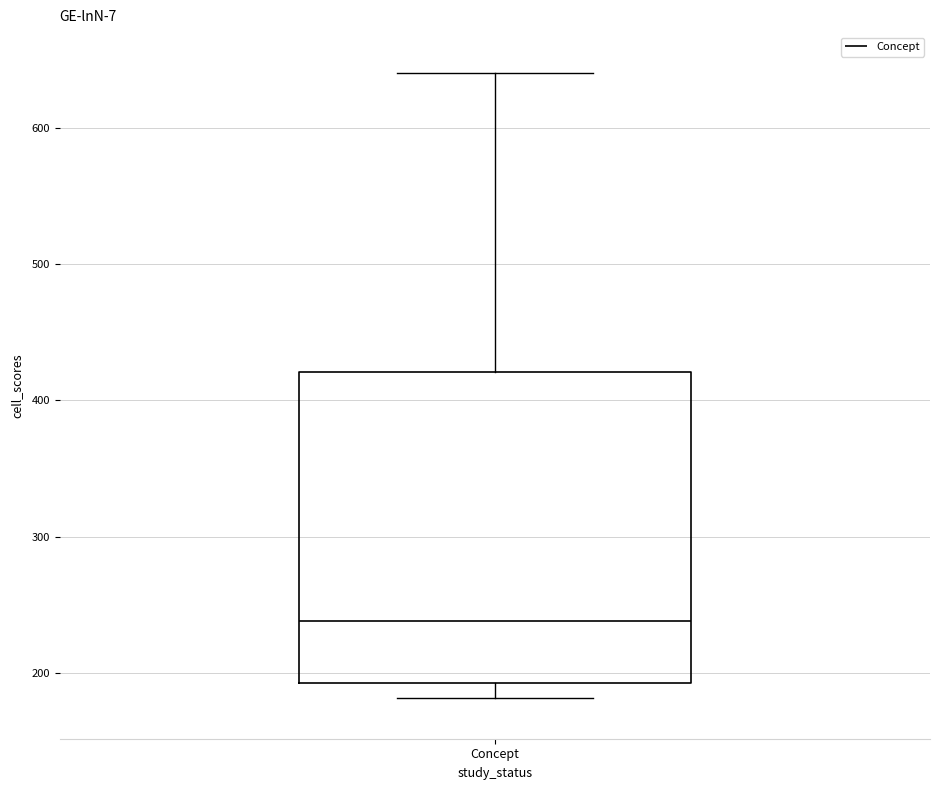

Transcribe this box plot: give where the median line is, the range the box spans, and where the two whiskers end, as read against the y-axis. The values are not printed on the chart, so give them approximately, as read against the axis.

median 240, box 190 to 420, whiskers 180 to 640